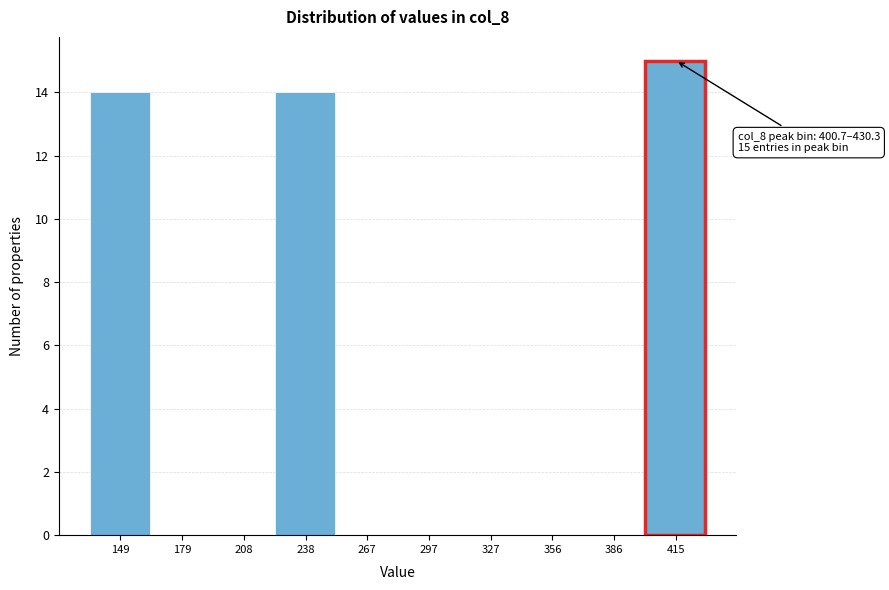

Which range on the x-axis has the tallest bar?

400 to 430